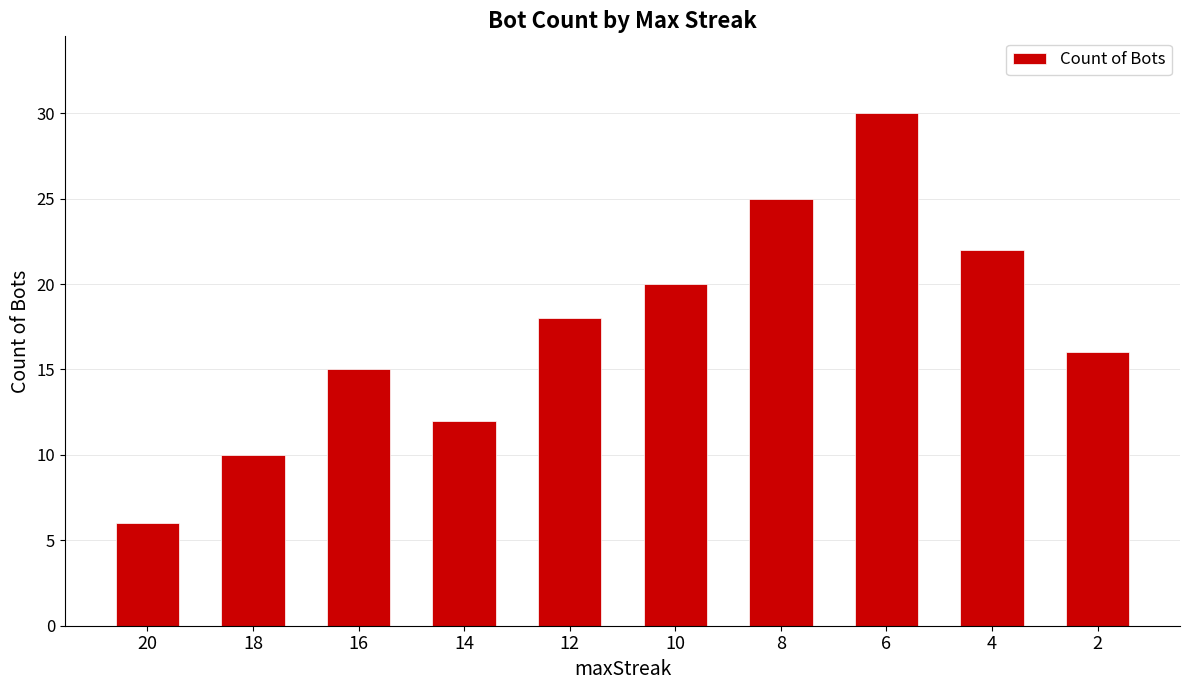

At which category does the chart reach its minimum across all series?

20